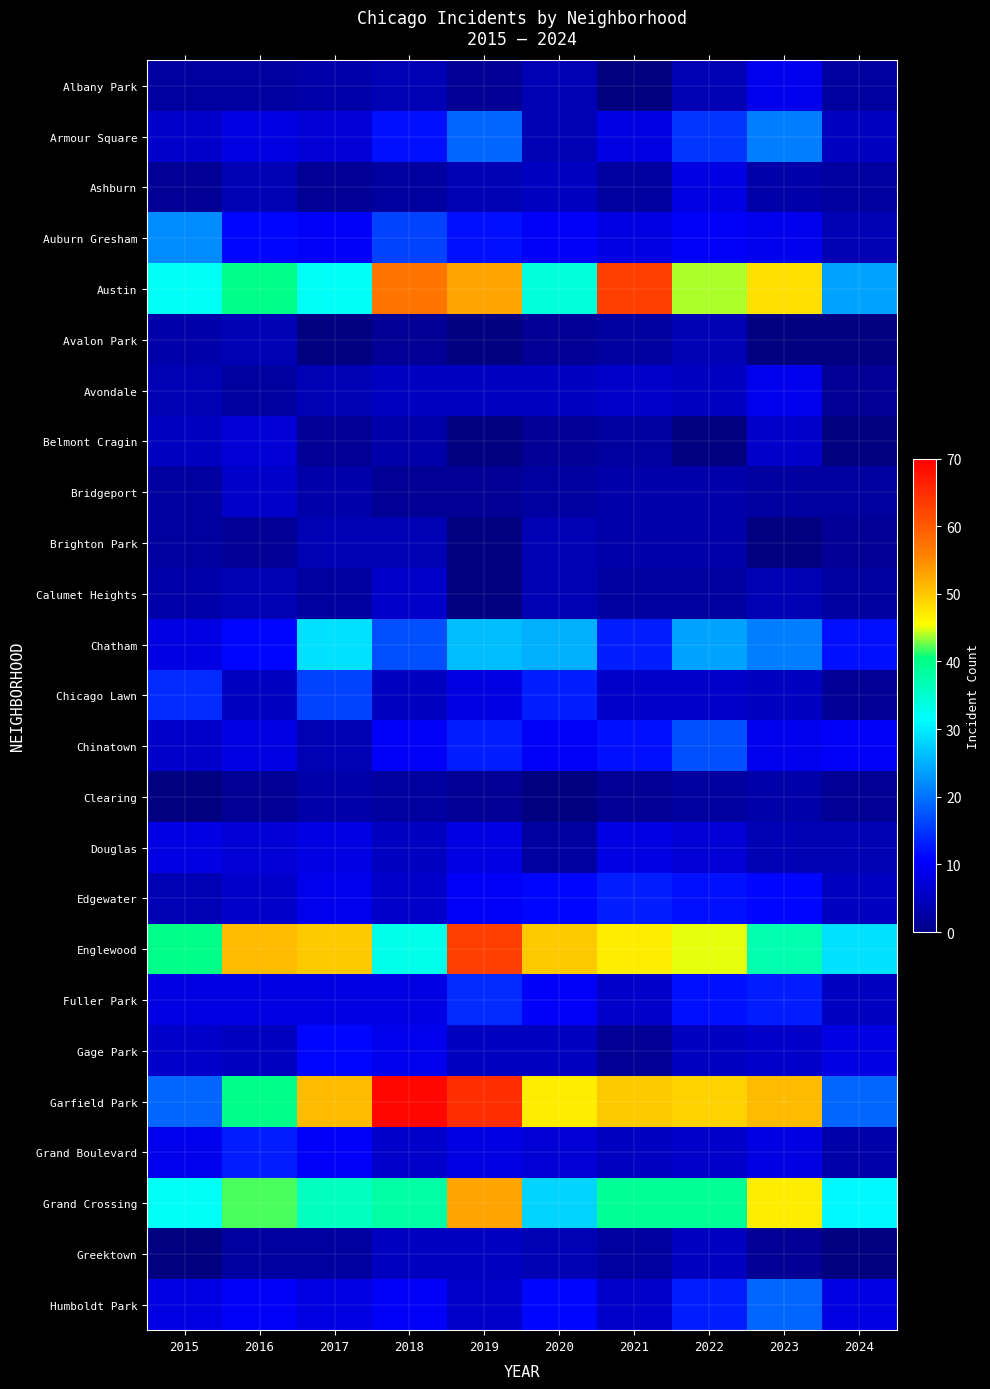

How many values in the Austin series exceed 44?

4